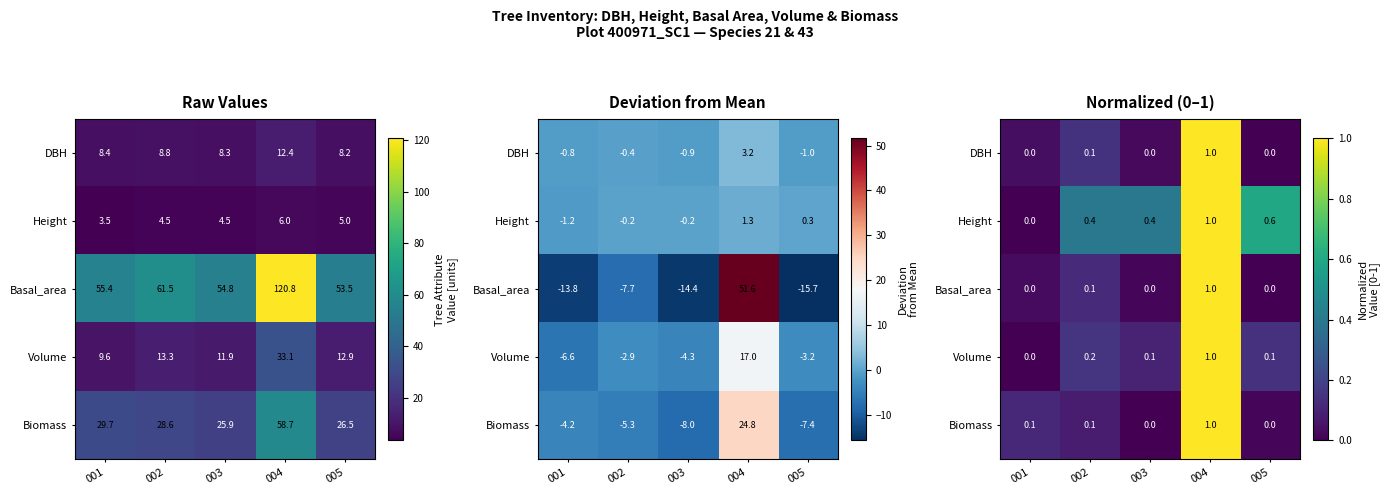

What is the total value across all series at 005?

0.8